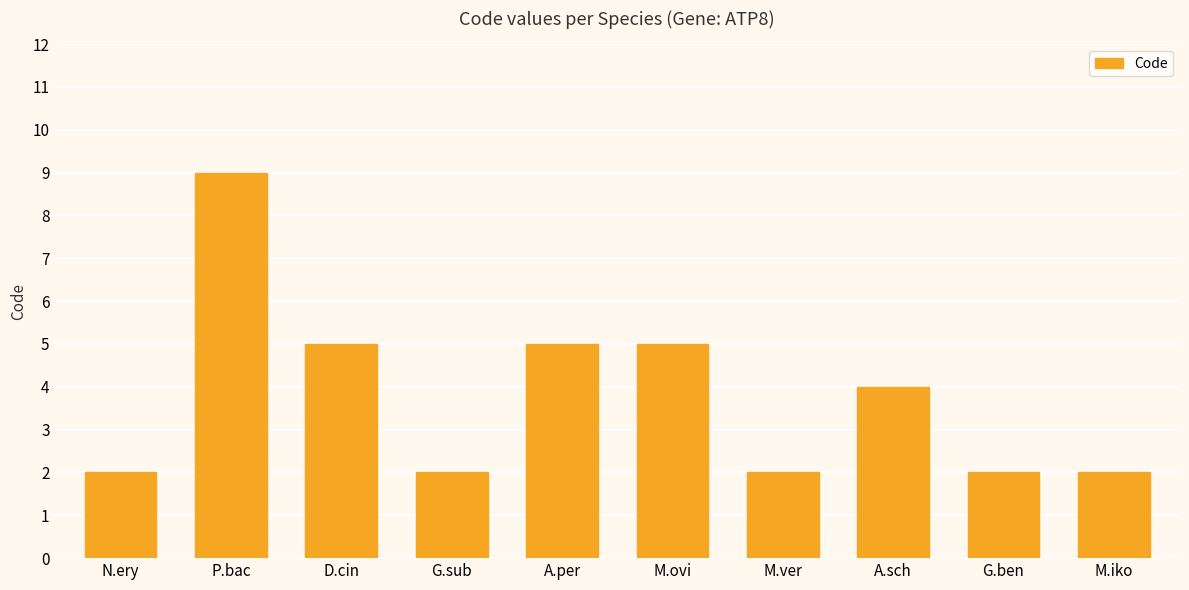

Reading left to right, transcribe all the data shown in this chart.

N.ery=2	P.bac=9	D.cin=5	G.sub=2	A.per=5	M.ovi=5	M.ver=2	A.sch=4	G.ben=2	M.iko=2